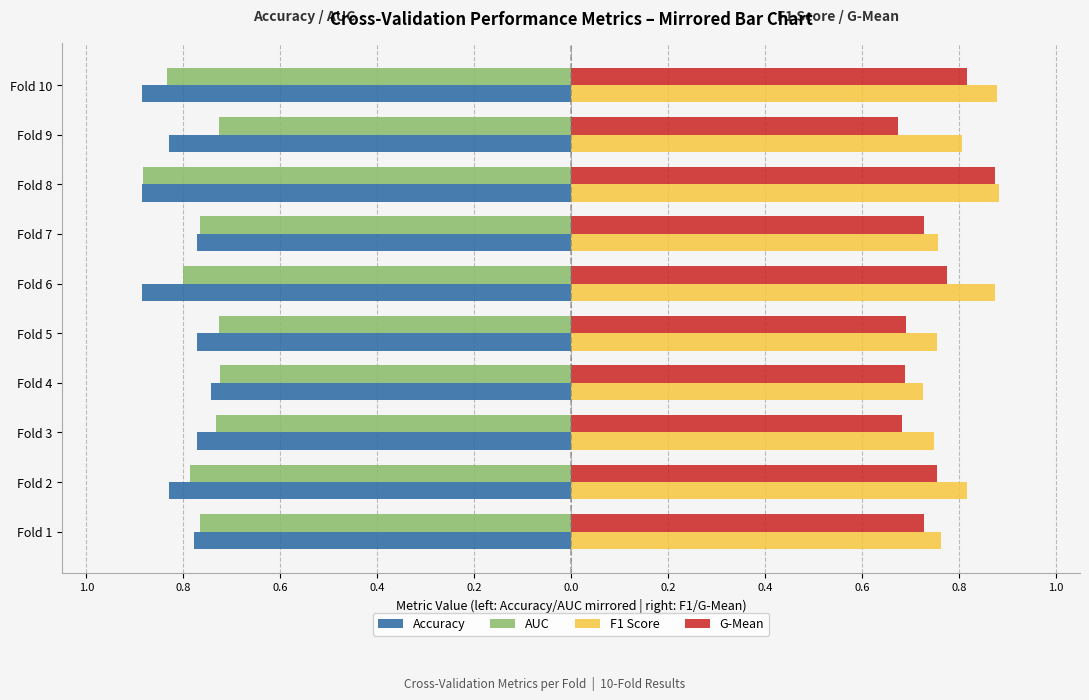

What are all the series names shown in the legend?

Accuracy, AUC, F1 Score, G-Mean